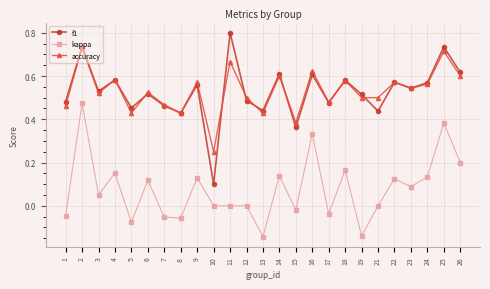

At which category does the chart reach its peak across all series?

11